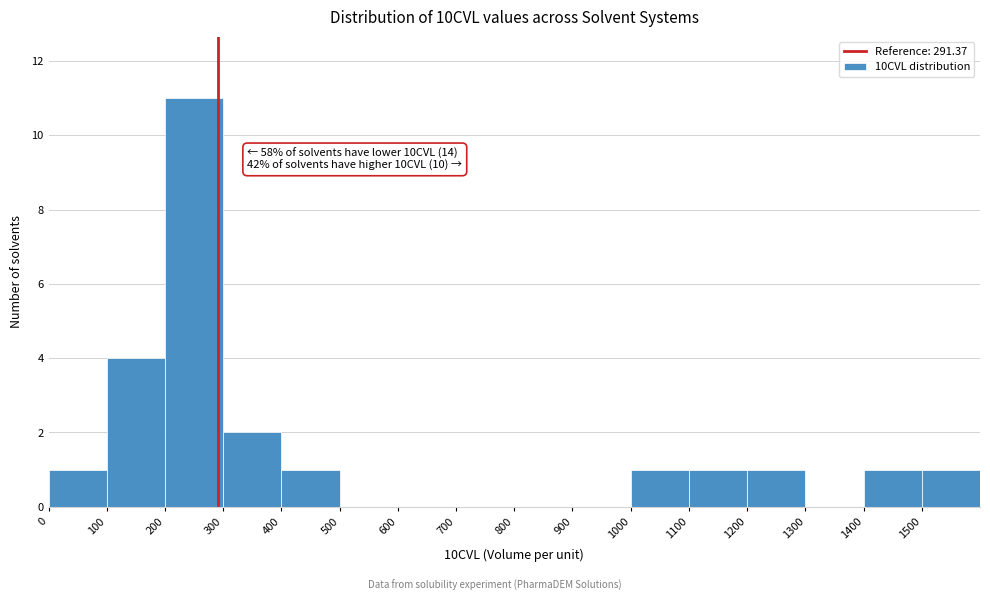

Over which range of the x-axis is the bar tallest?

200 to 300